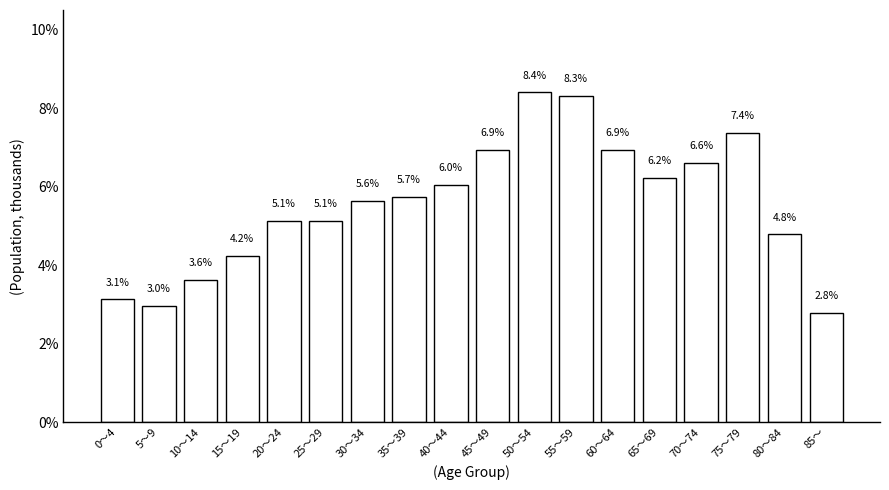

What is the change in value from 30～34 to 70～74?

+1.0